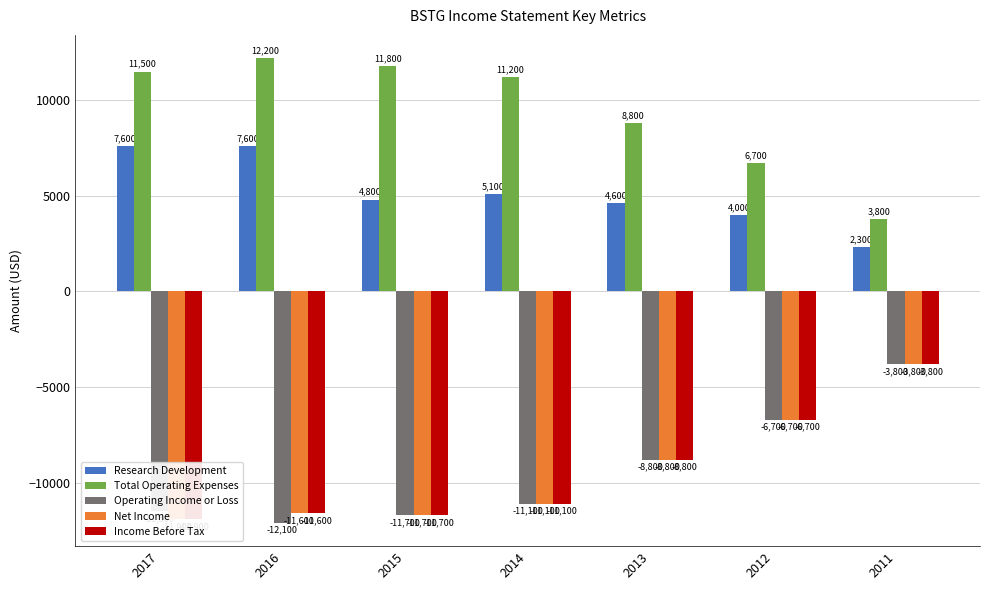

What value does the Net Income series have at 2012, to the nearest 10?

-6700